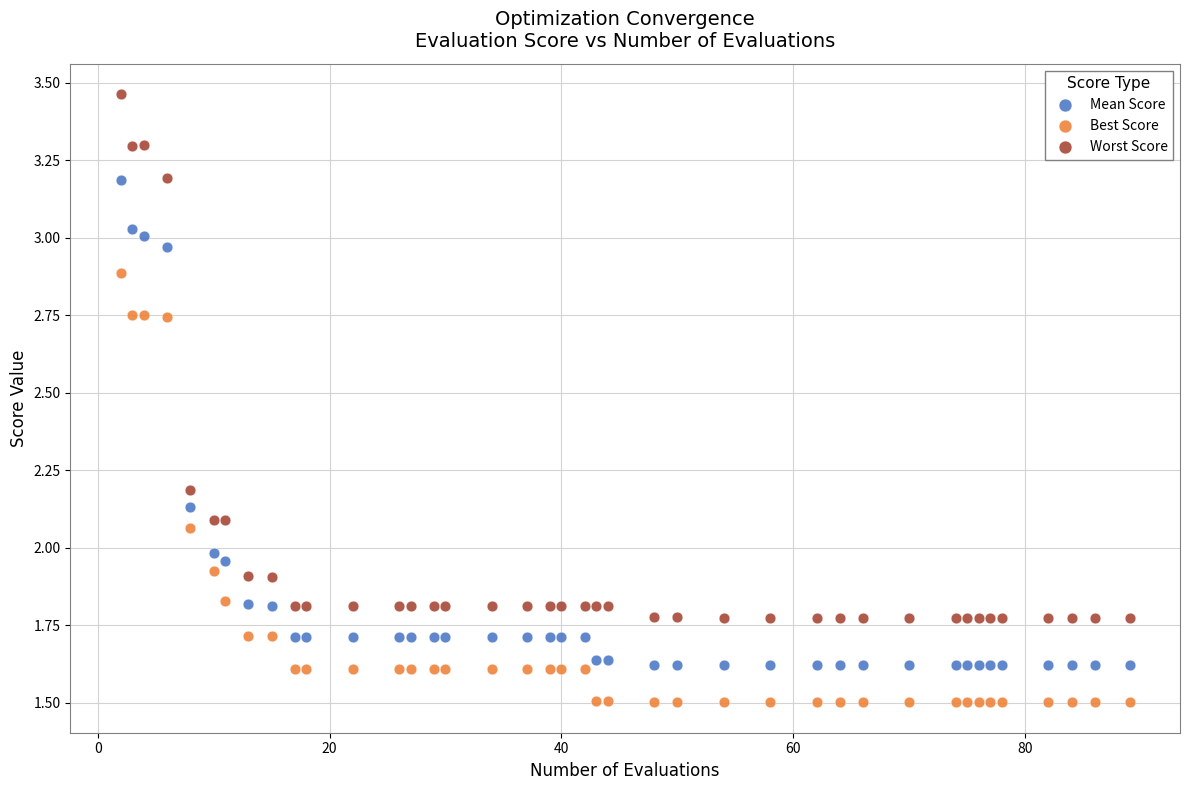

Which series reaches the minimum Y coordinate?

Best Score